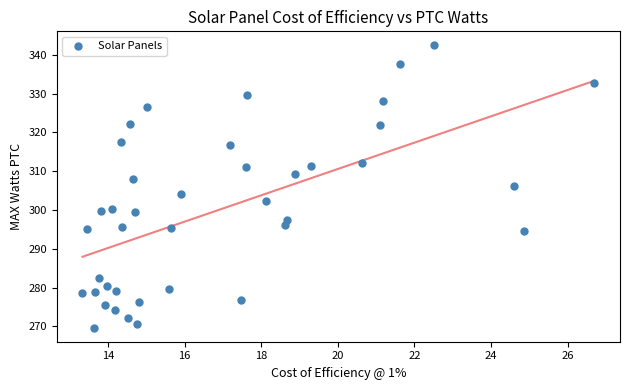

What is the range of X values (max minus min)?

13.4